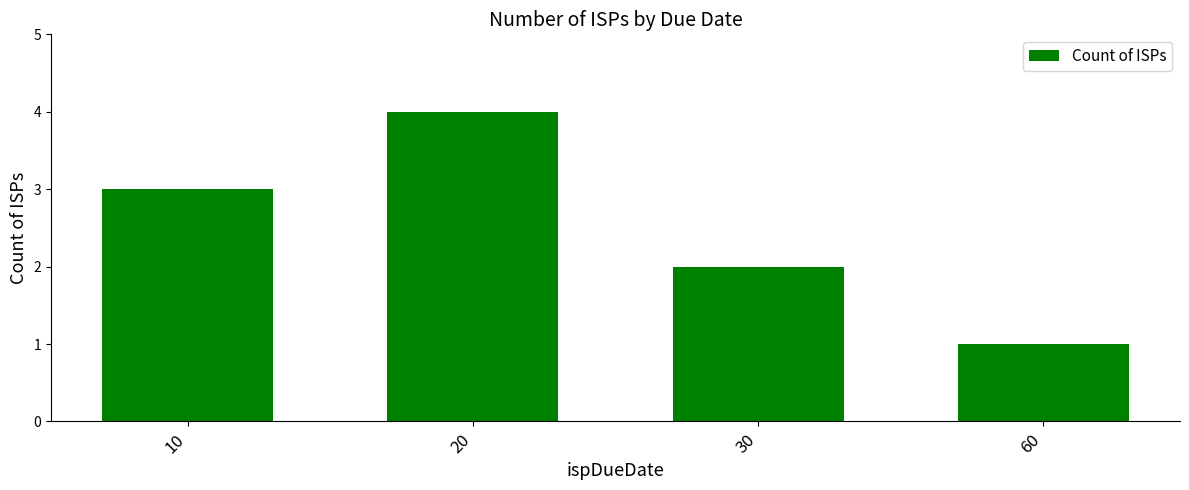

List the labels in order of value, smallest first.

60, 30, 10, 20